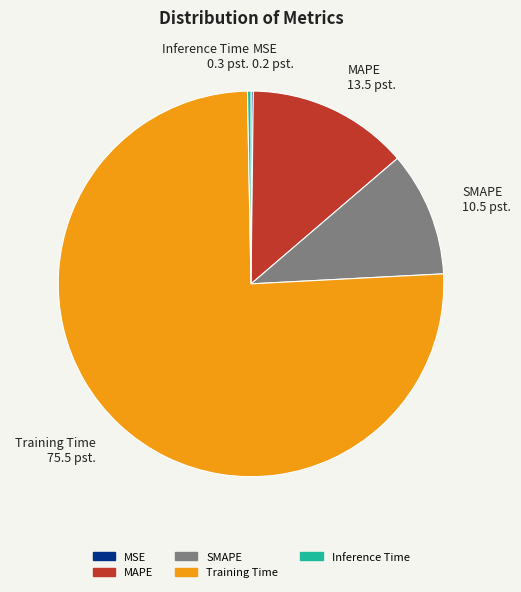

What is the largest slice in the pie chart?

Training Time